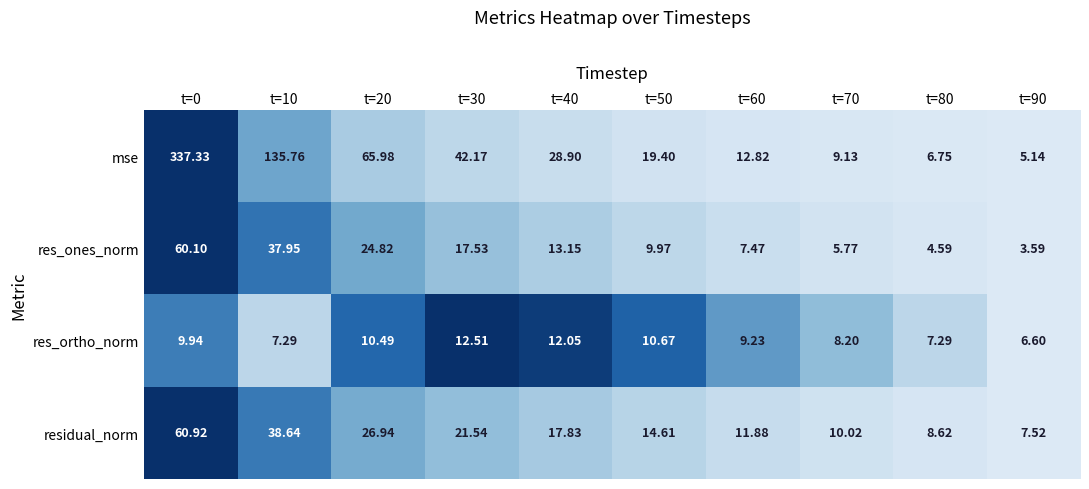

Which series has the widest spread of values?

mse